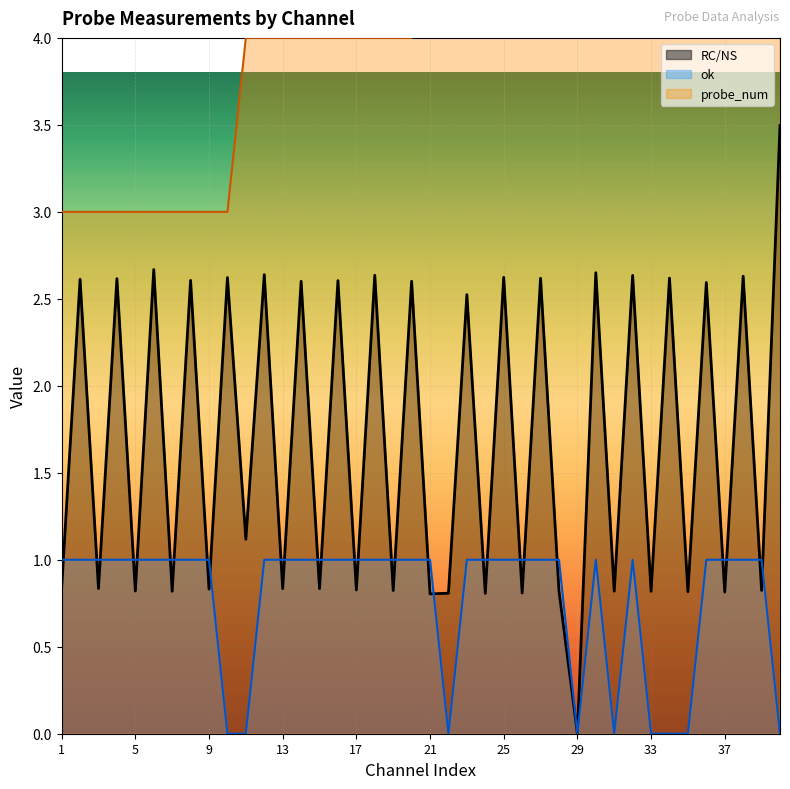

Reading right to left, extract all data points from this chart.

RC/NS: 40=3.5	39=0.8	38=2.6	37=0.8	36=2.6	35=0.8	34=2.6	33=0.8	32=2.6	31=0.8	30=2.7	29=0.0	28=0.8	27=2.6	26=0.8	25=2.6	24=0.8	23=2.5	22=0.8	21=0.8	20=2.6	19=0.8	18=2.6	17=0.8	16=2.6	15=0.8	14=2.6	13=0.8	12=2.6	11=1.1	10=2.6	9=0.8	8=2.6	7=0.8	6=2.7	5=0.8	4=2.6	3=0.8	2=2.6	1=0.8
ok: 40=0.0	39=1.0	38=1.0	37=1.0	36=1.0	35=0.0	34=0.0	33=0.0	32=1.0	31=0.0	30=1.0	29=0.0	28=1.0	27=1.0	26=1.0	25=1.0	24=1.0	23=1.0	22=0.0	21=1.0	20=1.0	19=1.0	18=1.0	17=1.0	16=1.0	15=1.0	14=1.0	13=1.0	12=1.0	11=0.0	10=0.0	9=1.0	8=1.0	7=1.0	6=1.0	5=1.0	4=1.0	3=1.0	2=1.0	1=1.0
probe_num: 40=6.0	39=6.0	38=6.0	37=6.0	36=6.0	35=6.0	34=6.0	33=6.0	32=6.0	31=6.0	30=5.0	29=5.0	28=5.0	27=5.0	26=5.0	25=5.0	24=5.0	23=5.0	22=5.0	21=5.0	20=4.0	19=4.0	18=4.0	17=4.0	16=4.0	15=4.0	14=4.0	13=4.0	12=4.0	11=4.0	10=3.0	9=3.0	8=3.0	7=3.0	6=3.0	5=3.0	4=3.0	3=3.0	2=3.0	1=3.0